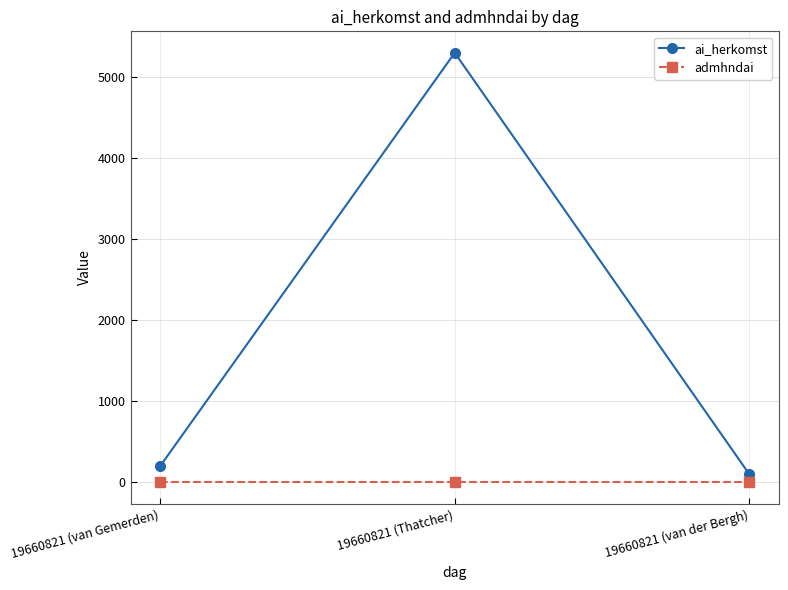

At which category does the chart reach its peak across all series?

19660821 (Thatcher)